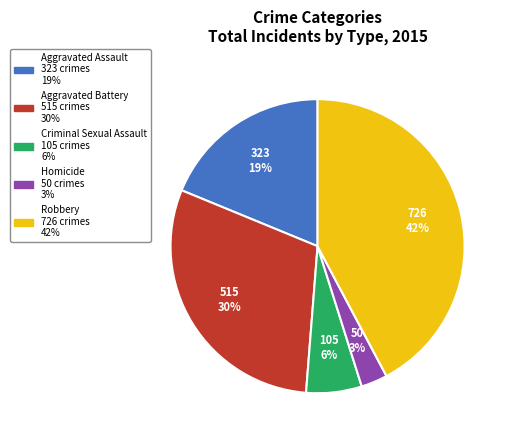

How many segments does this pie chart have?

5